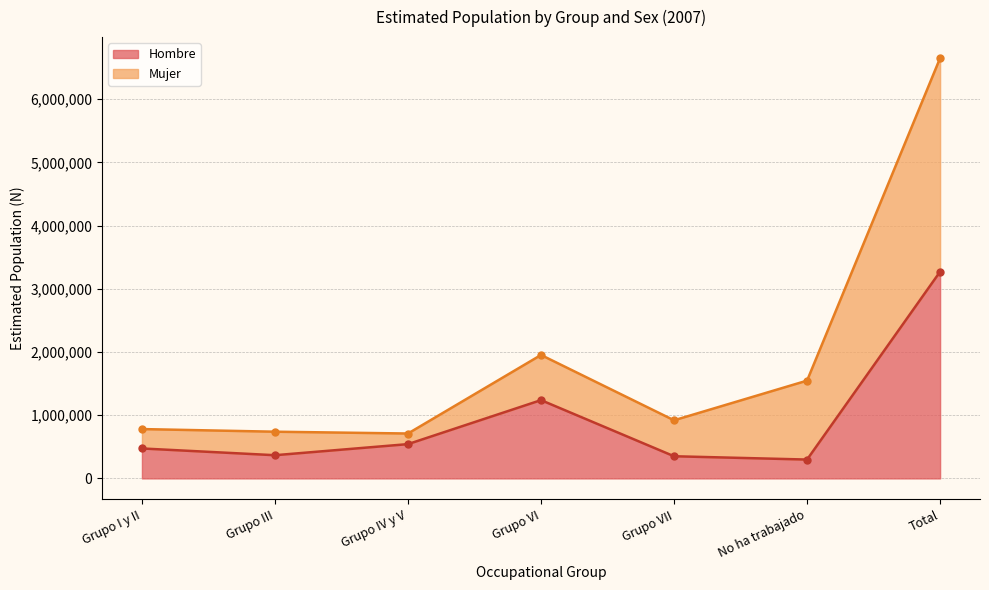

Which label corresponds to the smallest value in the chart?

No ha trabajado